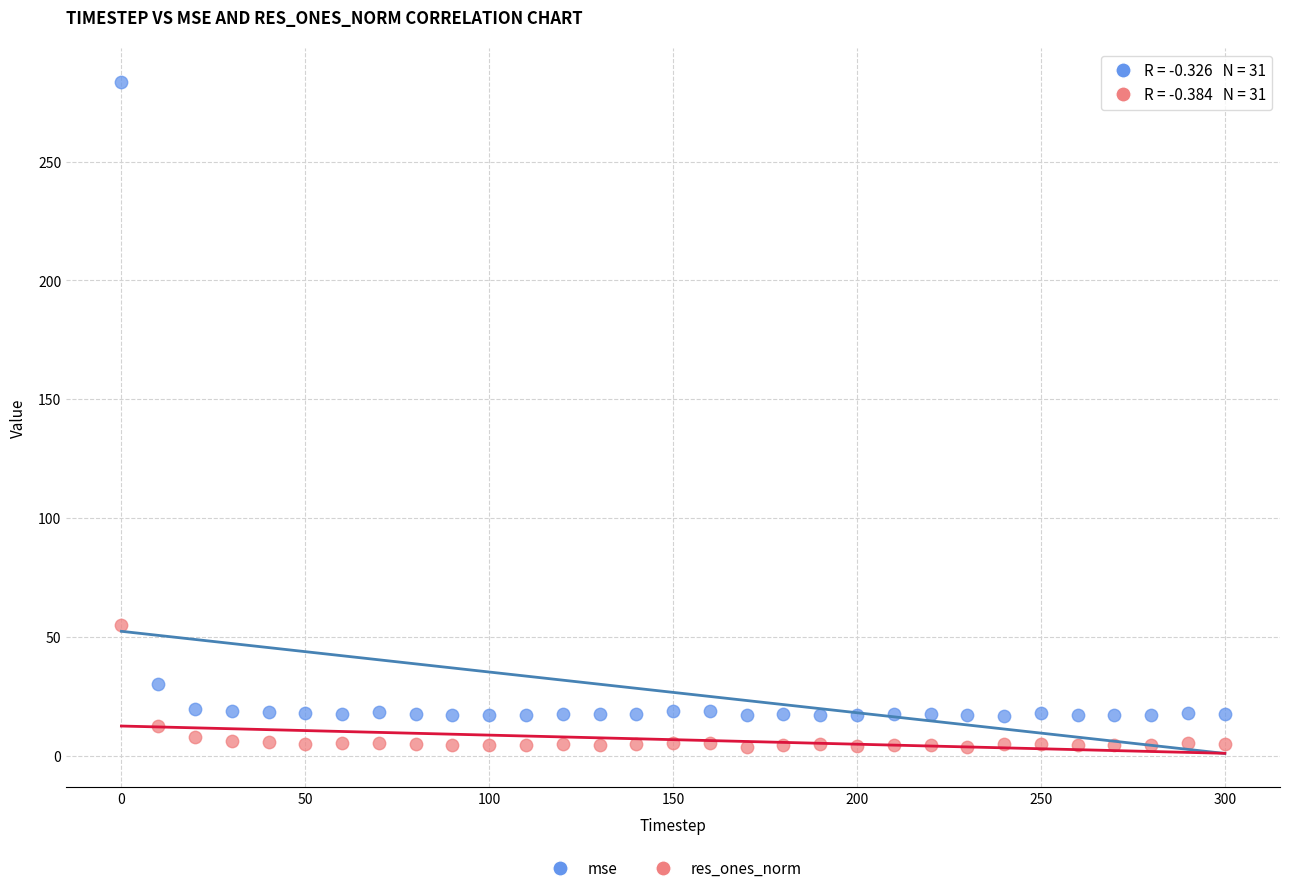

Which series reaches the minimum Y coordinate?

res_ones_norm